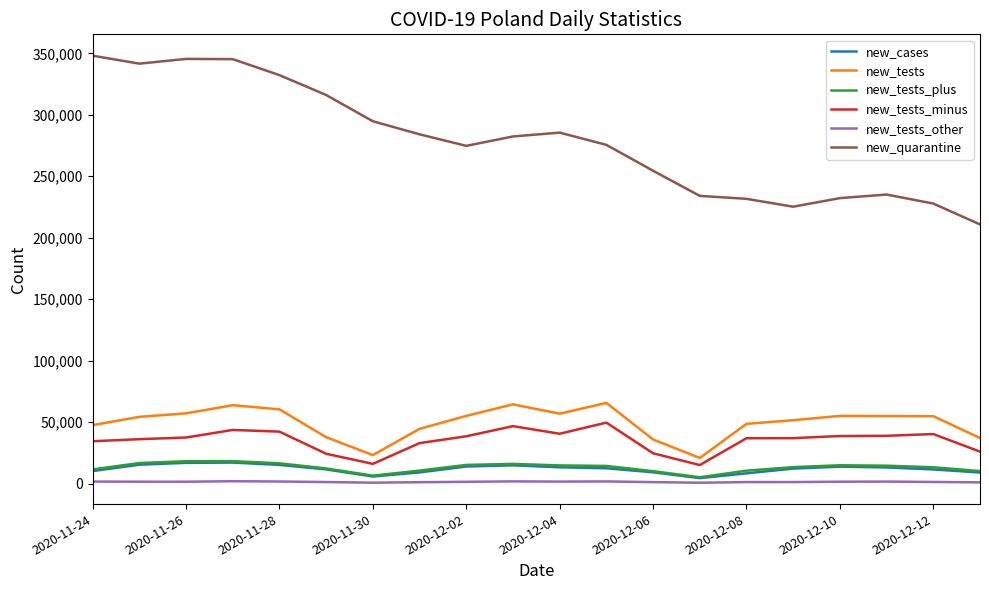

At how many categories does at least one series exceed 260824?

12